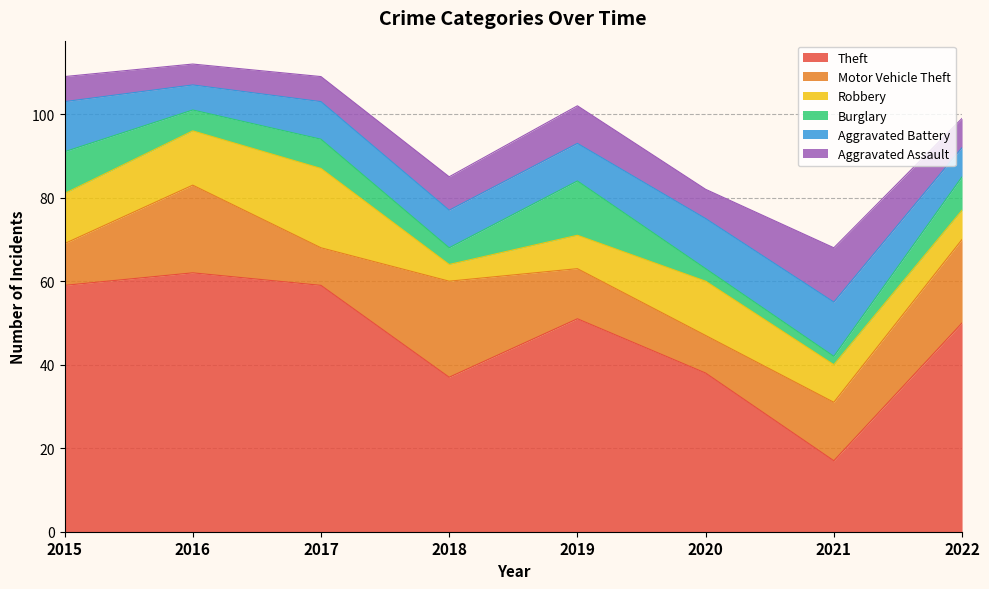

Which category has the highest value across all series?

2016